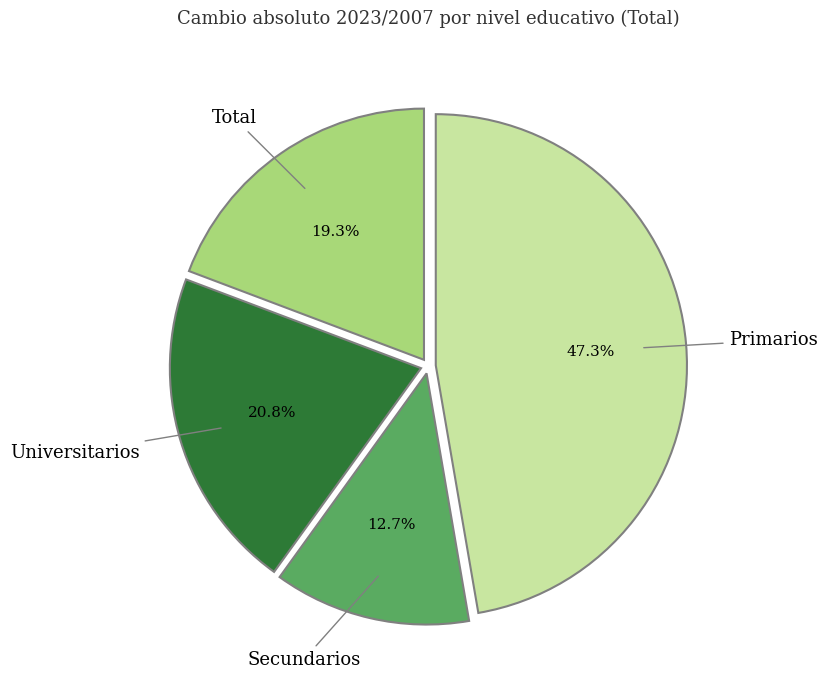

Which has a higher value, Secundarios or Total?

Total